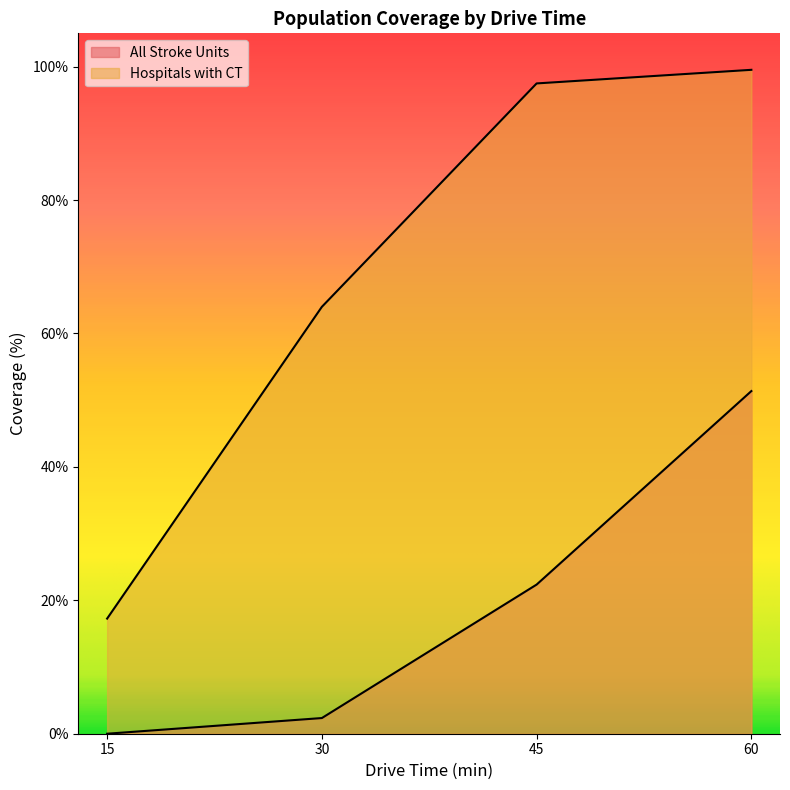

What is the lowest value of the Hospitals with CT series?

17.3